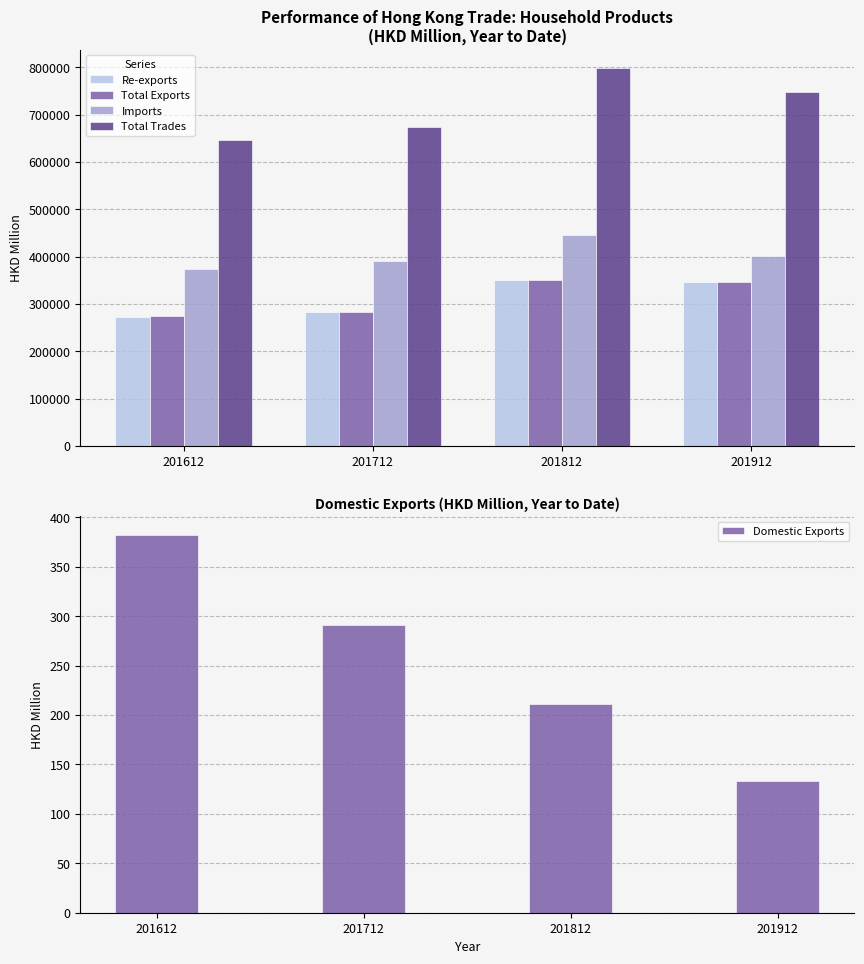

How many bars are there in total?

20